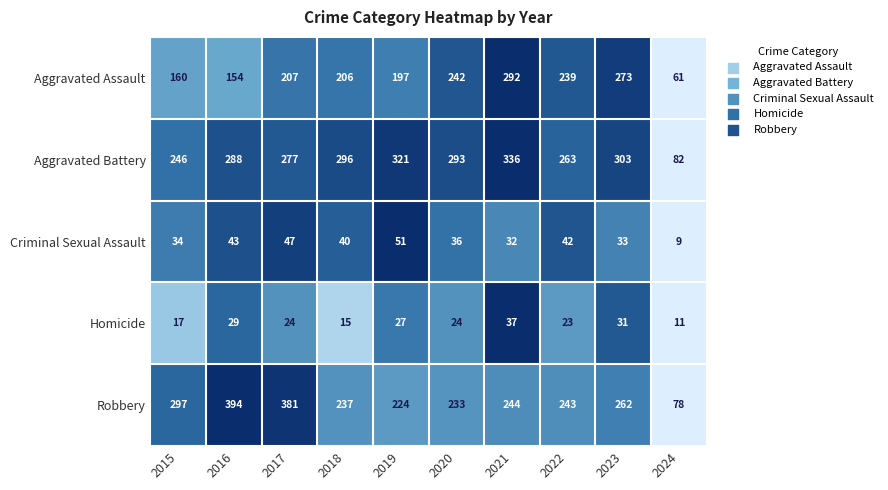

Which series has the widest spread of values?

Robbery